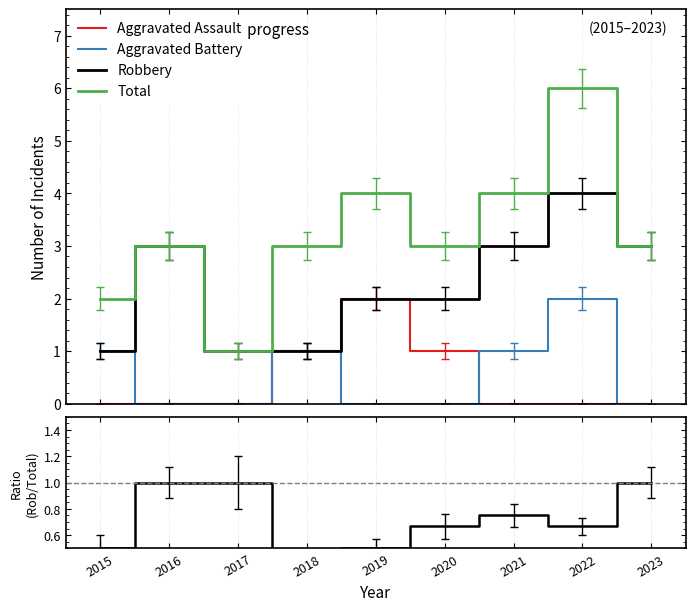

True or false: Robbery and Total cross at least once.

False